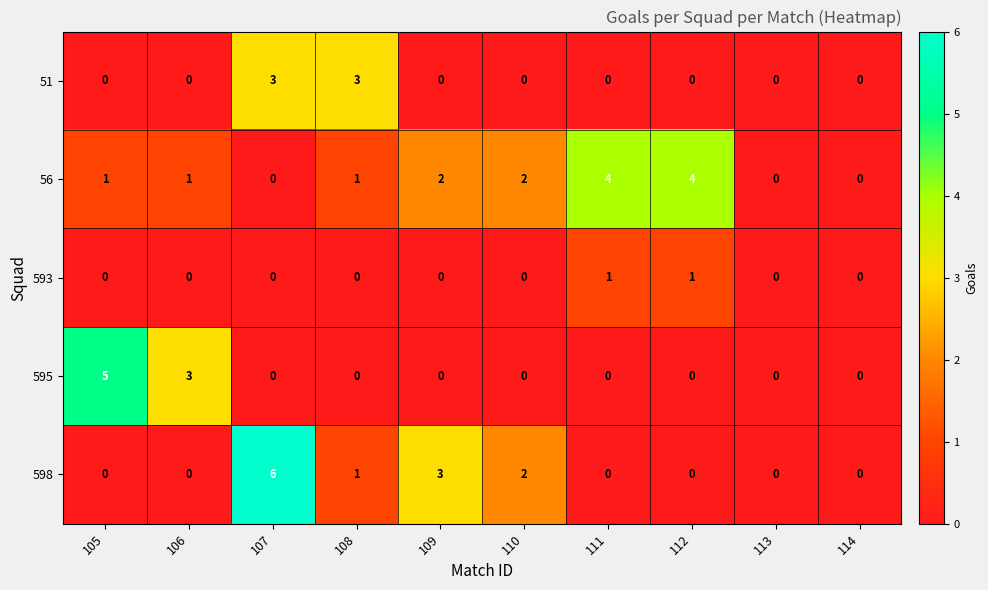

What is the sum of all 595 values?

8